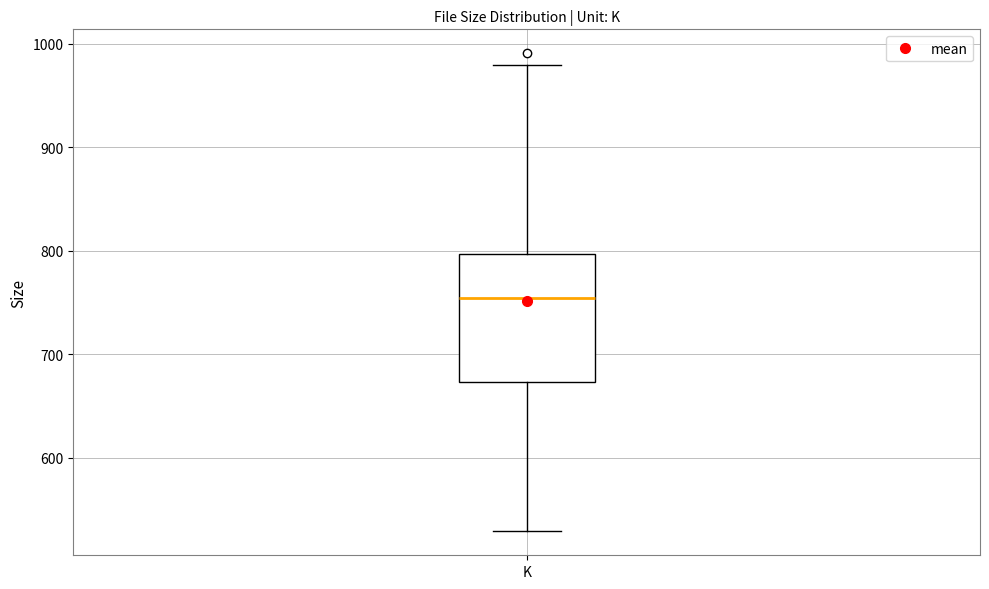

Where is the upper edge of the box for K on the y-axis? The values are not printed on the chart, so give them approximately, as read against the axis.

800